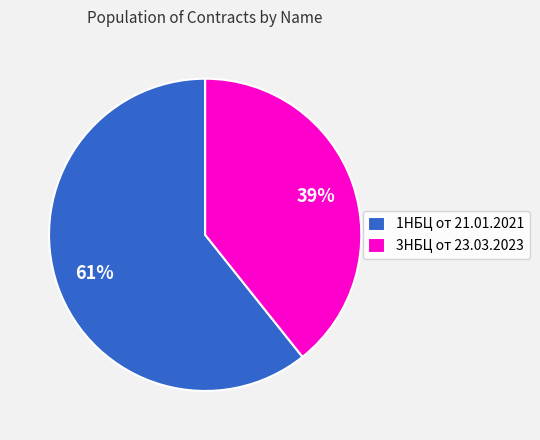

The 3НБЦ от 23.03.2023 slice represents 12% of the pie. True or false?

False